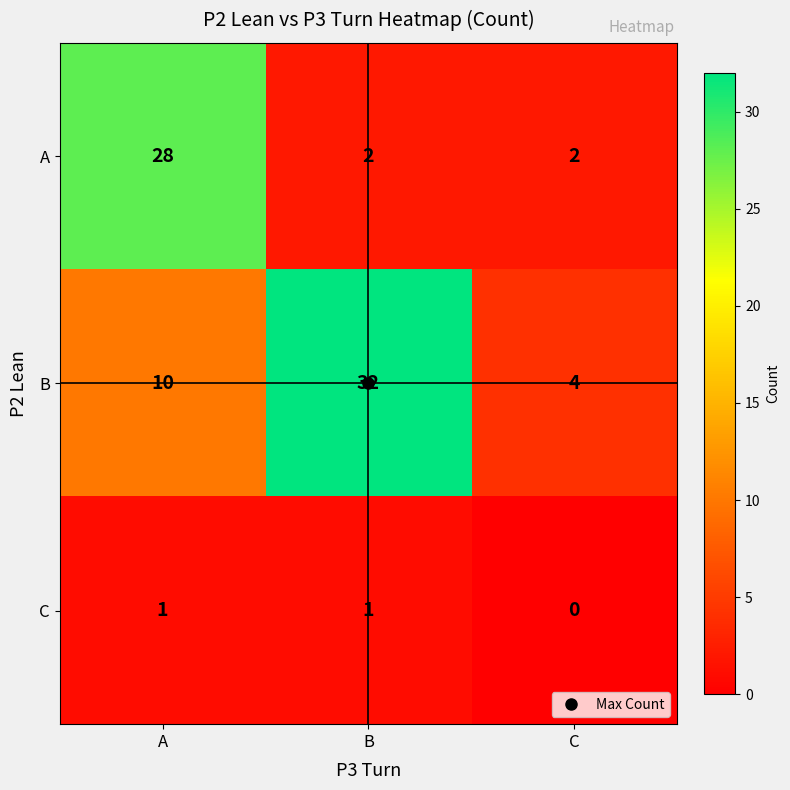

Which category has the lowest value across all series?

C